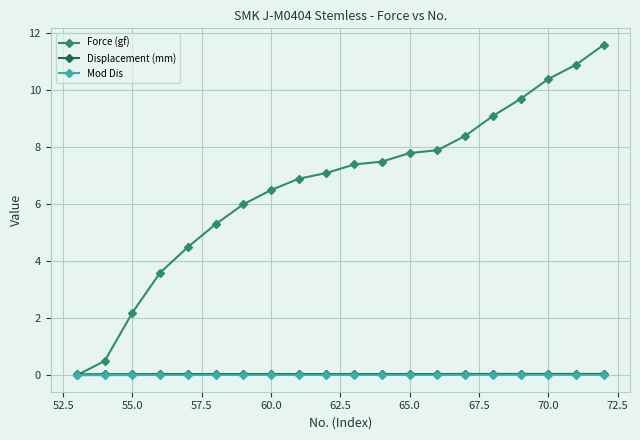

Which series has the largest range (max minus min)?

Force (gf)